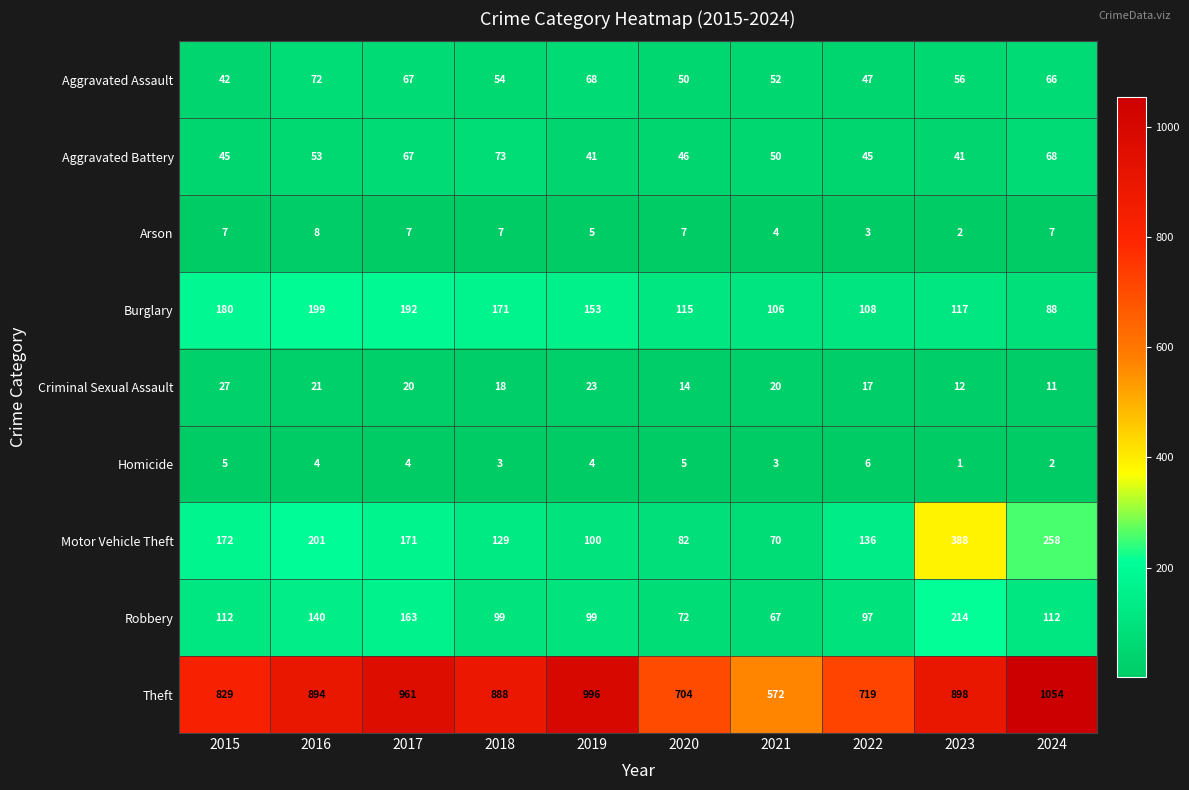

List the series in order of their peak value, lowest first.

Homicide, Arson, Criminal Sexual Assault, Aggravated Assault, Aggravated Battery, Burglary, Robbery, Motor Vehicle Theft, Theft